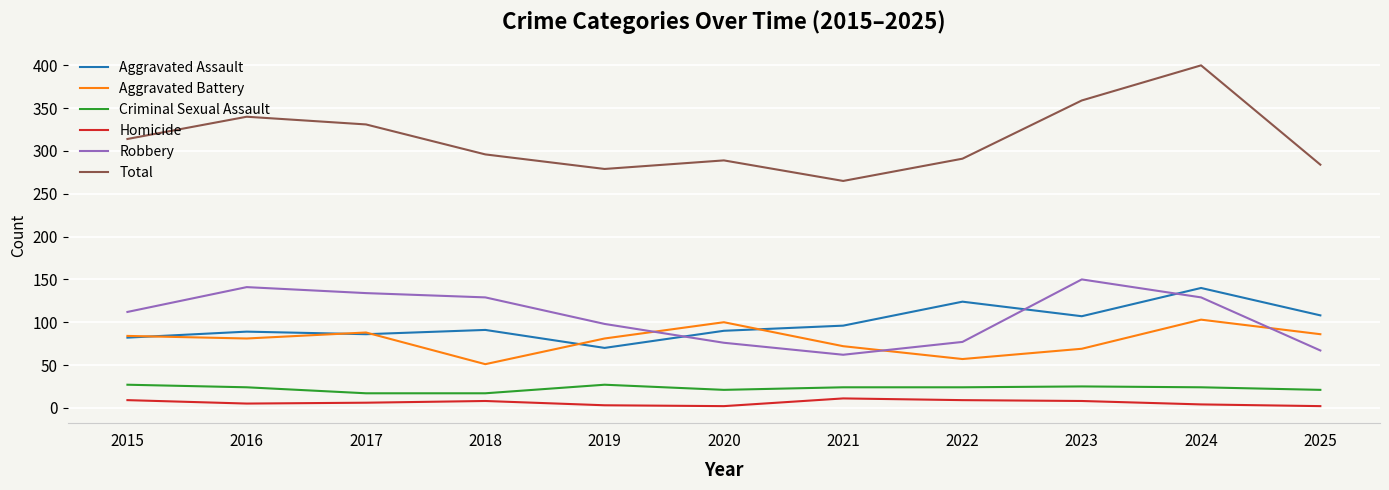

What is the difference between the maximum and minimum values in the Aggravated Battery series?

52